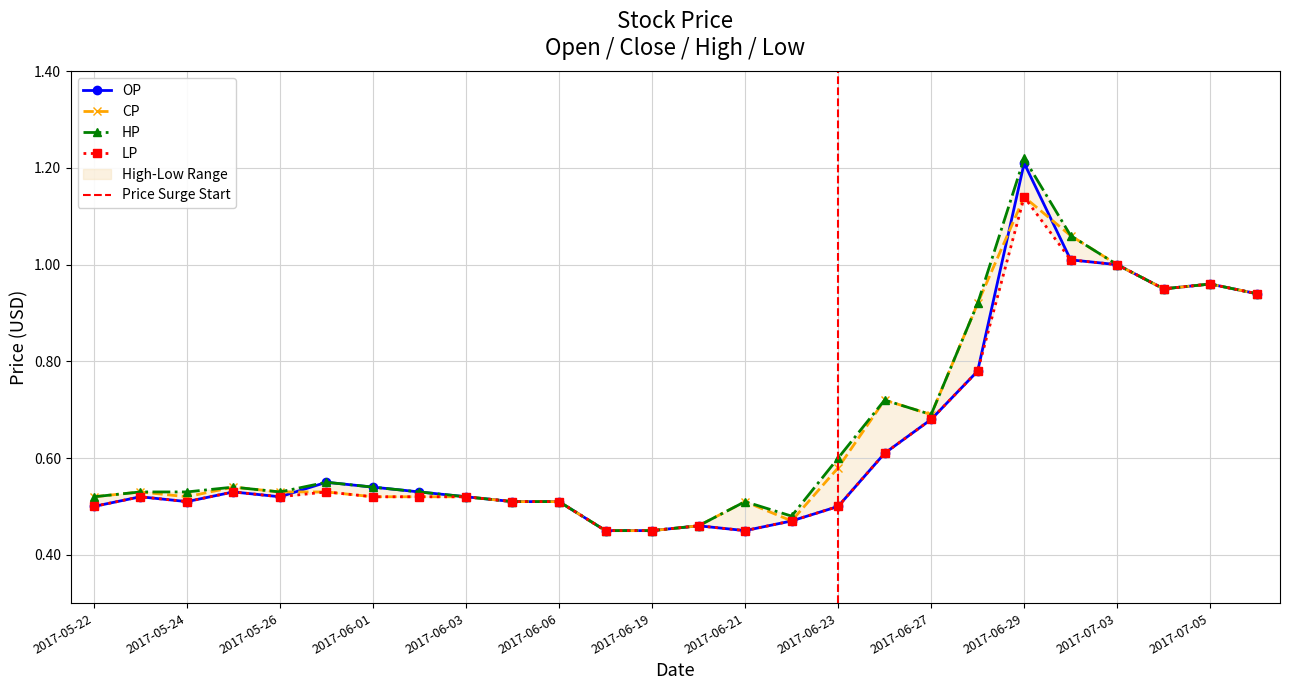

In OP, how many points are lower than both neighbors (excluding endpoints)?

4